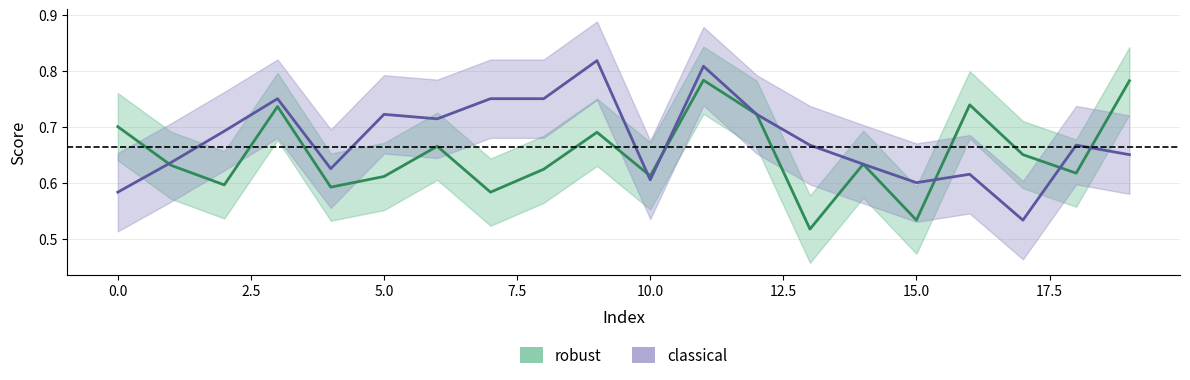

How many lines are shown in the chart?

2